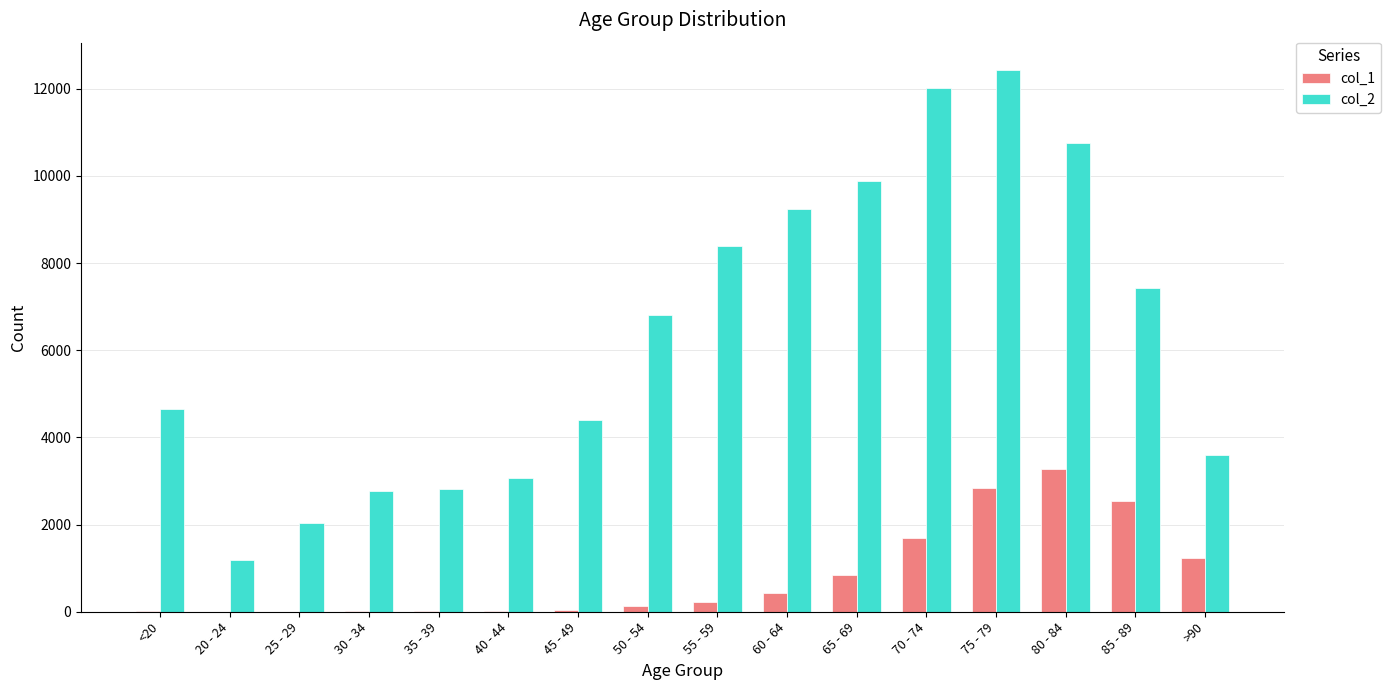

The value of col_2 at 65 - 69 is 3258. True or false?

False